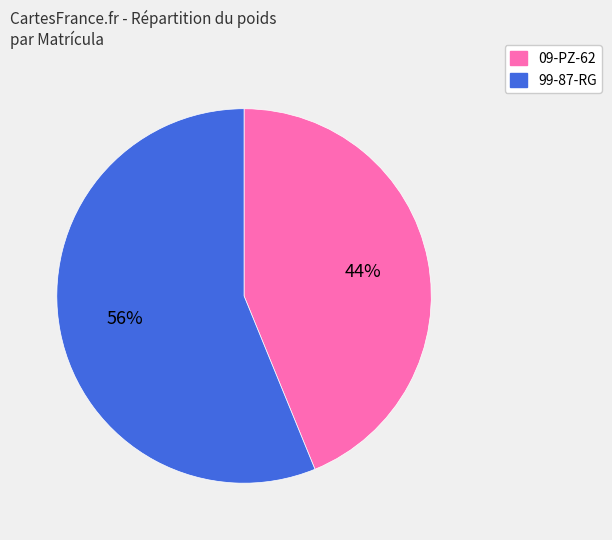

To the nearest percent, what is the average slice percentage?

50%